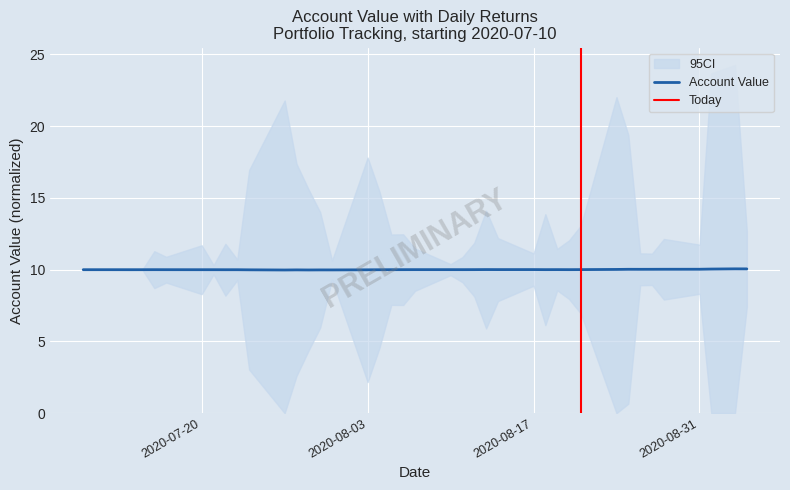

What is the highest value of the Account Value series?

10.1